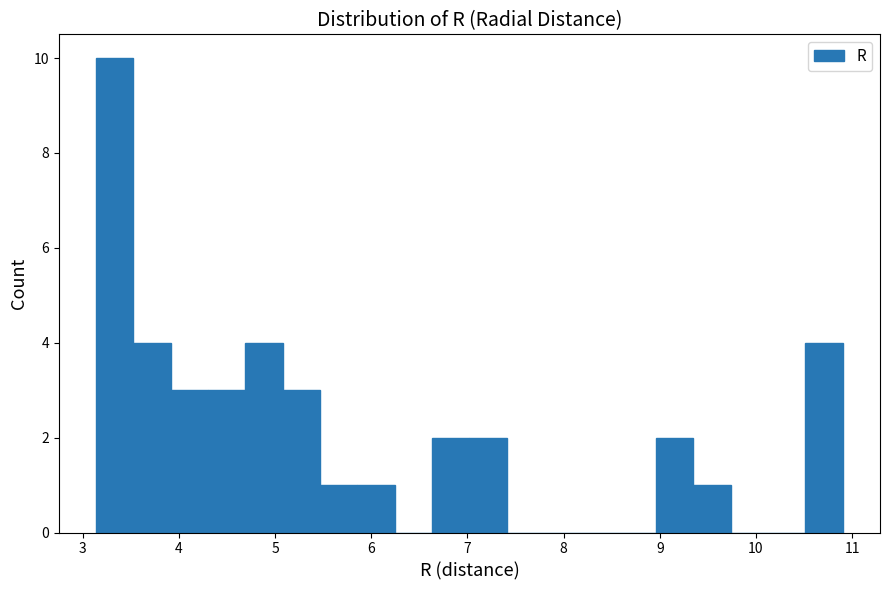

Read against the x-axis, roughly where is the centre of the tallest bar?

3.3